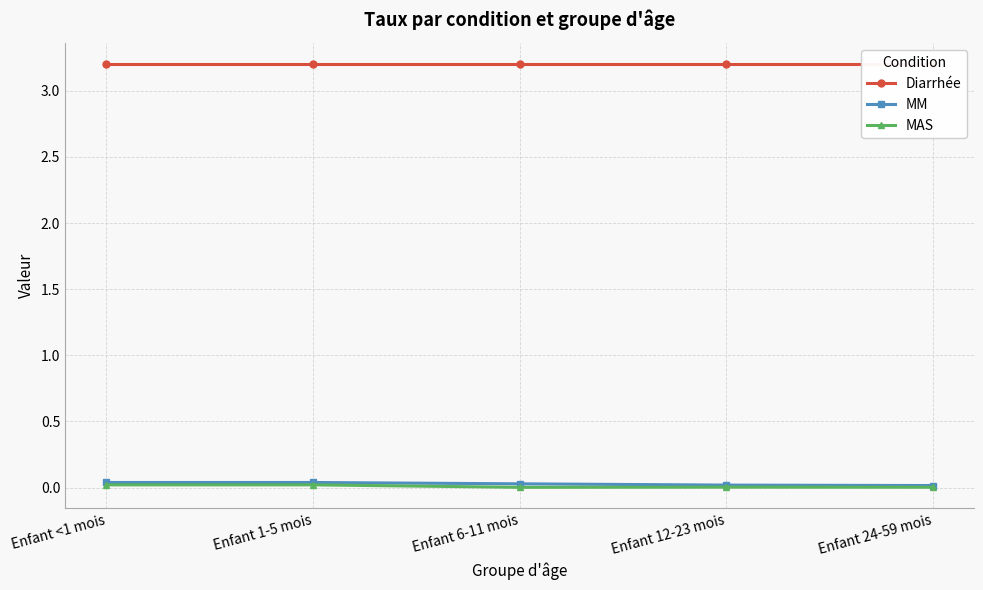

True or false: MAS and MM intersect in this chart.

False